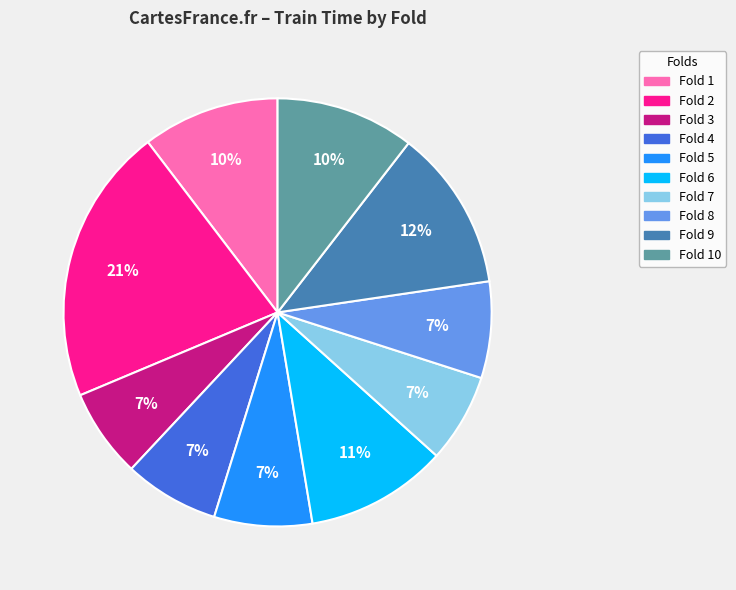

To the nearest percent, what is the average slice percentage?

10%